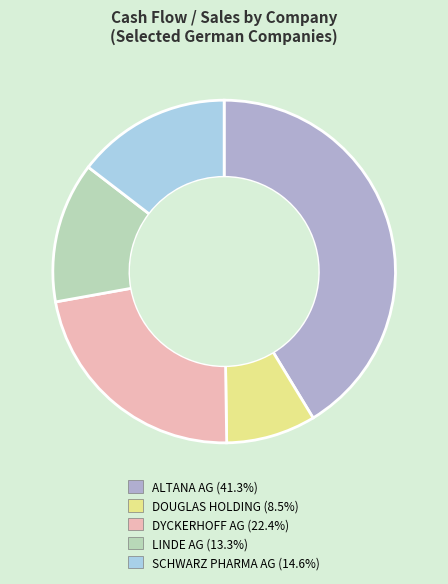

Is there a majority slice in this chart?

No